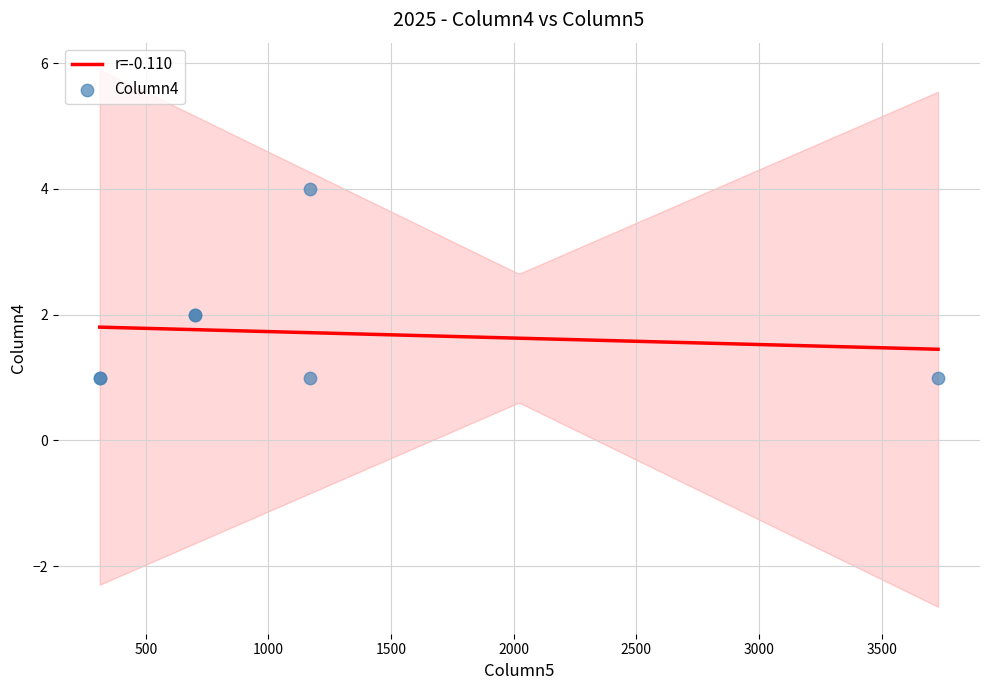

Approximately how many times larger is the value at 2025 compared to 2025?

1.0